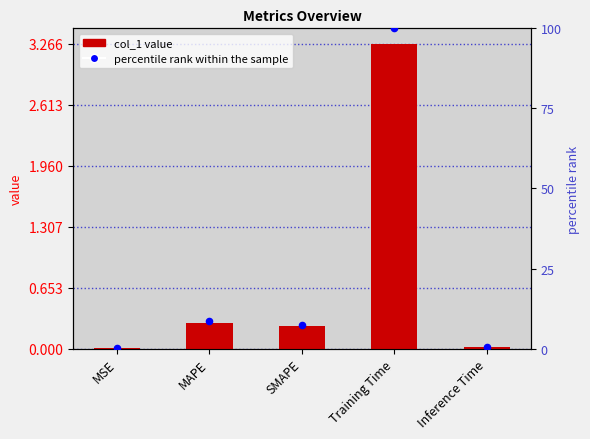

Is the value of percentile rank within the sample at Inference Time greater than the value of col_1 at Inference Time?

Yes